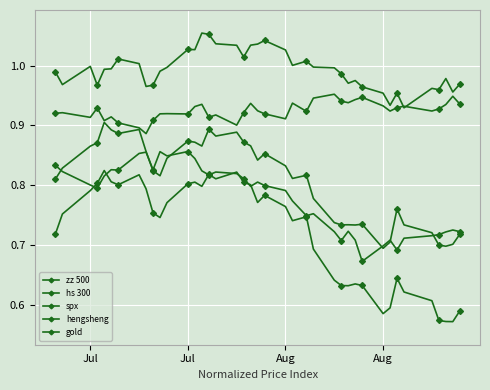

Reading right to left, extract all data points from this chart.

zz 500: 0.6	0.6	0.6	0.6	0.6	0.6	0.6	0.6	0.6	0.6	0.6	0.6	0.6	0.6	0.7	0.7	0.7	0.8	0.8	0.8	0.8	0.8	0.8	0.8	0.8	0.8	0.8	0.8	0.8	0.7	0.8	0.8	0.8	0.8	0.8	0.8	0.8	0.8	0.8	0.7
hs 300: 0.7	0.7	0.7	0.7	0.7	0.7	0.8	0.7	0.7	0.7	0.7	0.7	0.7	0.7	0.8	0.8	0.8	0.8	0.9	0.8	0.9	0.9	0.9	0.9	0.9	0.9	0.9	0.9	0.8	0.8	0.8	0.9	0.9	0.9	0.9	0.9	0.9	0.9	0.8	0.8
spx: 0.9	0.9	0.9	0.9	0.9	0.9	0.9	0.9	0.9	0.9	0.9	0.9	0.9	1.0	0.9	0.9	0.9	0.9	0.9	0.9	0.9	0.9	0.9	0.9	0.9	0.9	0.9	0.9	0.9	0.9	0.9	0.9	0.9	0.9	0.9	0.9	0.9	0.9	0.9	0.9
hengsheng: 1.0	1.0	1.0	1.0	1.0	0.9	1.0	0.9	1.0	1.0	1.0	1.0	1.0	1.0	1.0	1.0	1.0	1.0	1.0	1.0	1.0	1.0	1.0	1.0	1.1	1.1	1.0	1.0	1.0	1.0	1.0	1.0	1.0	1.0	1.0	1.0	1.0	1.0	1.0	1.0
gold: 0.7	0.7	0.7	0.7	0.7	0.7	0.7	0.7	0.7	0.7	0.7	0.7	0.7	0.7	0.8	0.7	0.8	0.8	0.8	0.8	0.8	0.8	0.8	0.8	0.8	0.8	0.8	0.9	0.8	0.9	0.8	0.9	0.9	0.8	0.8	0.8	0.8	0.8	0.8	0.8